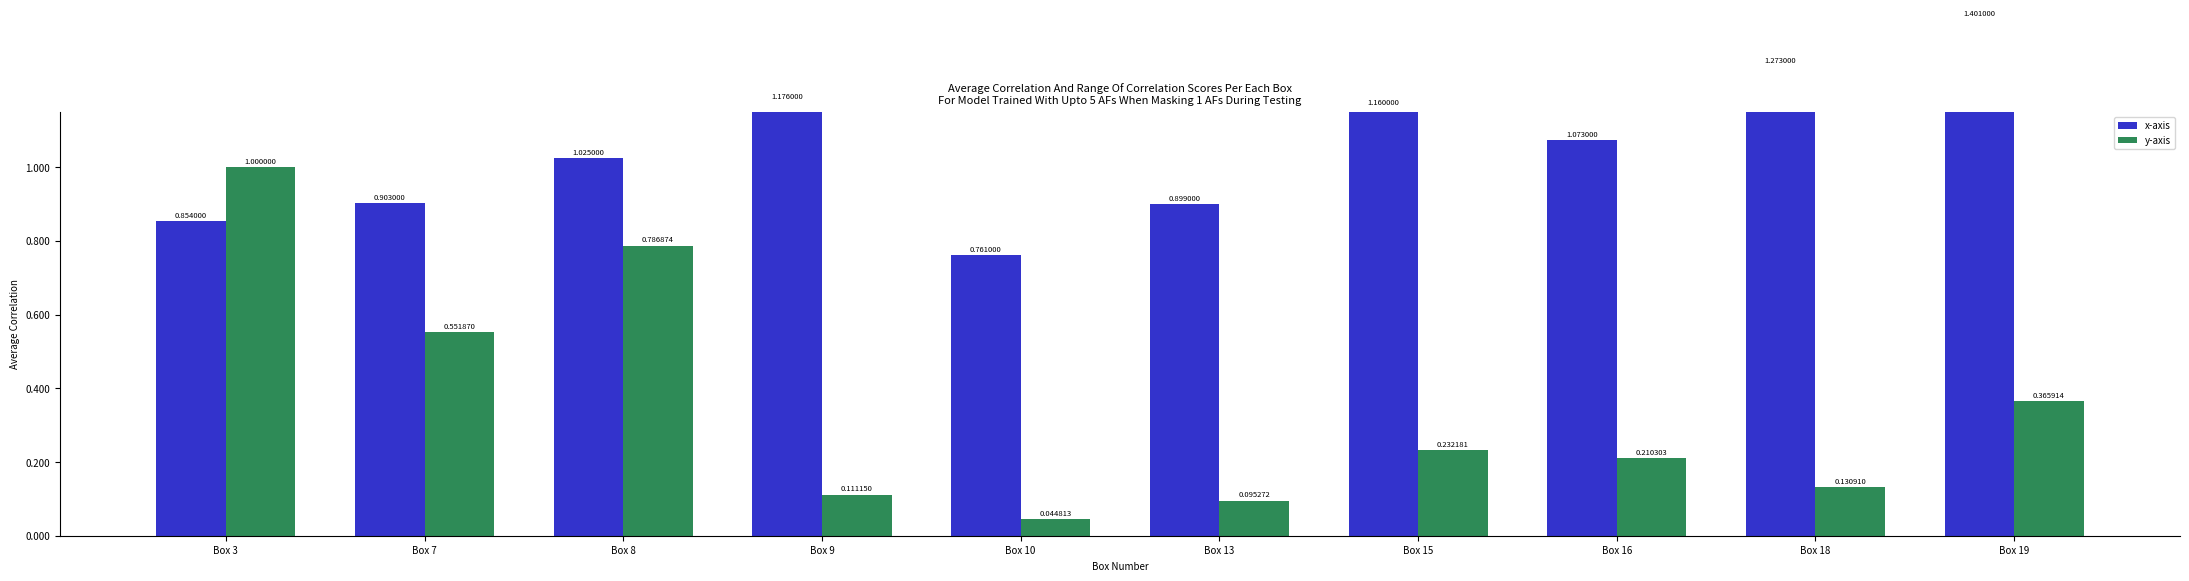

How many bars are there in each group?

2